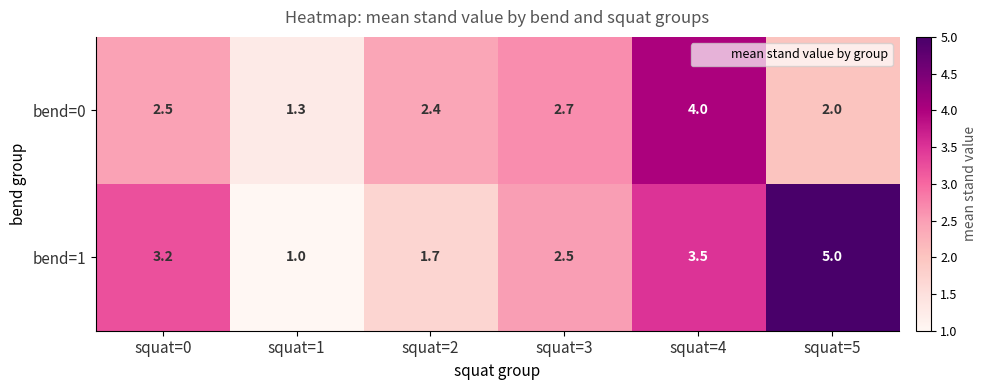

Reading right to left, what are all the values shown in this chart?

bend=0: squat=5=2.0	squat=4=4.0	squat=3=2.7	squat=2=2.4	squat=1=1.3	squat=0=2.5
bend=1: squat=5=5.0	squat=4=3.5	squat=3=2.5	squat=2=1.7	squat=1=1.0	squat=0=3.2